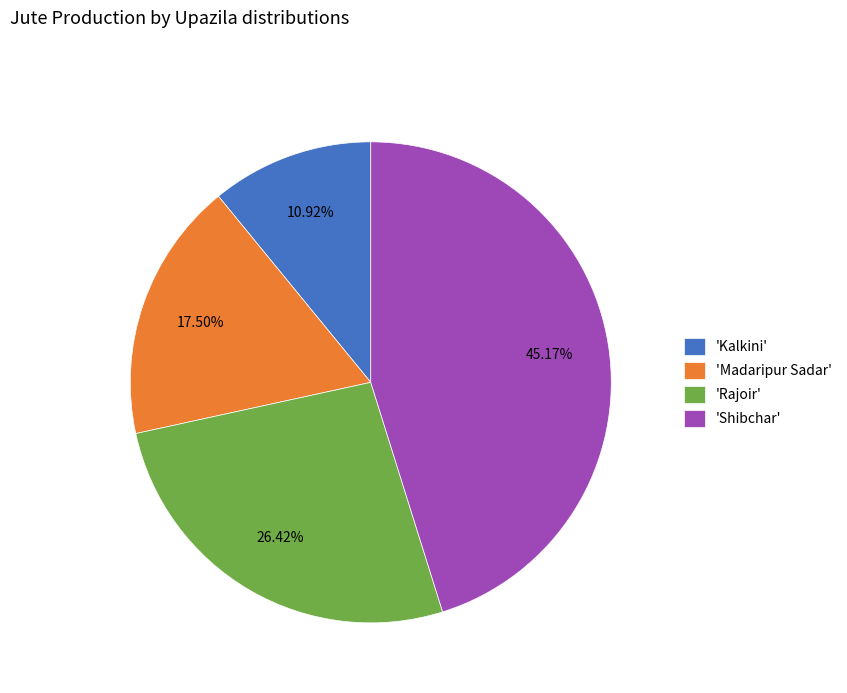

Approximately how many times larger is the value at 'Madaripur Sadar' compared to 'Kalkini'?

1.6